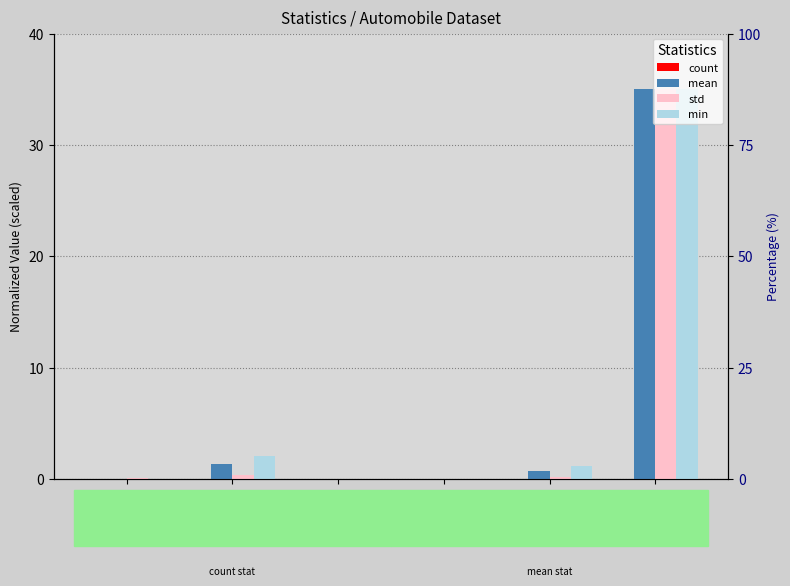

Which has a higher value, width or height?

width